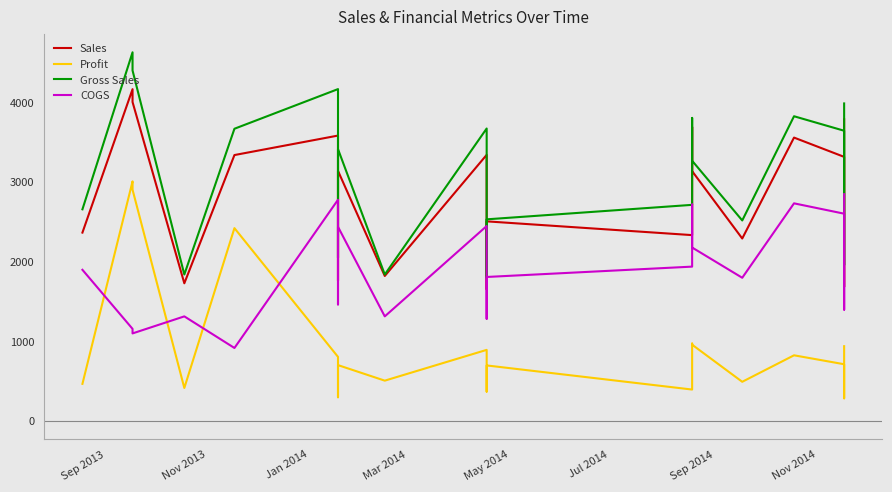

Between Nov 2014 and May 2014, which is larger?

May 2014